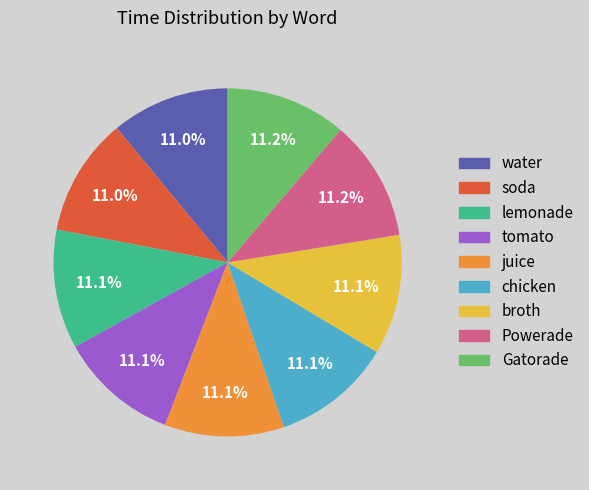

To the nearest percent, what portion does juice represent?

11%